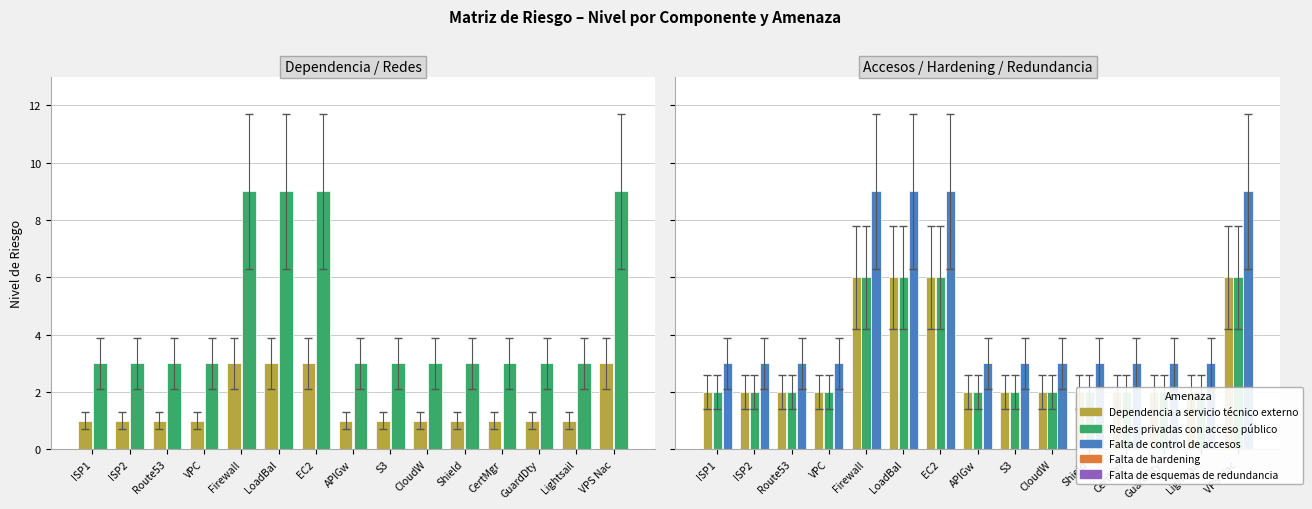

How many categories are shown in the chart?

15